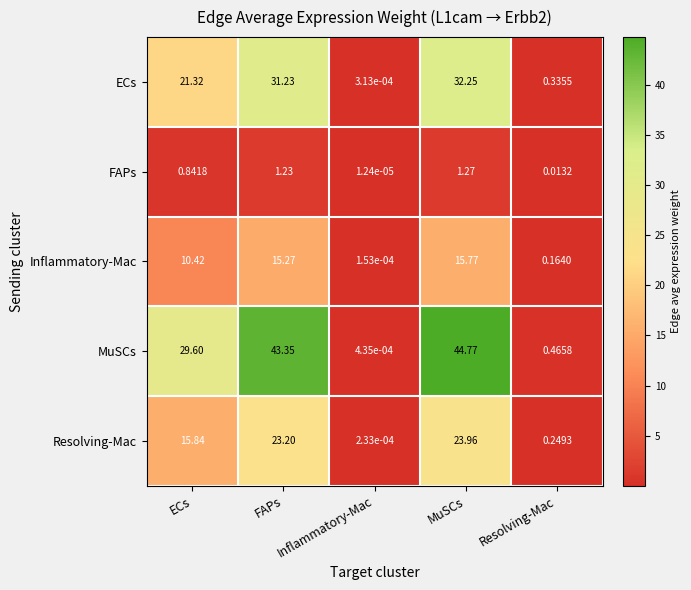

Which category has the lowest value across all series?

Inflammatory-Mac